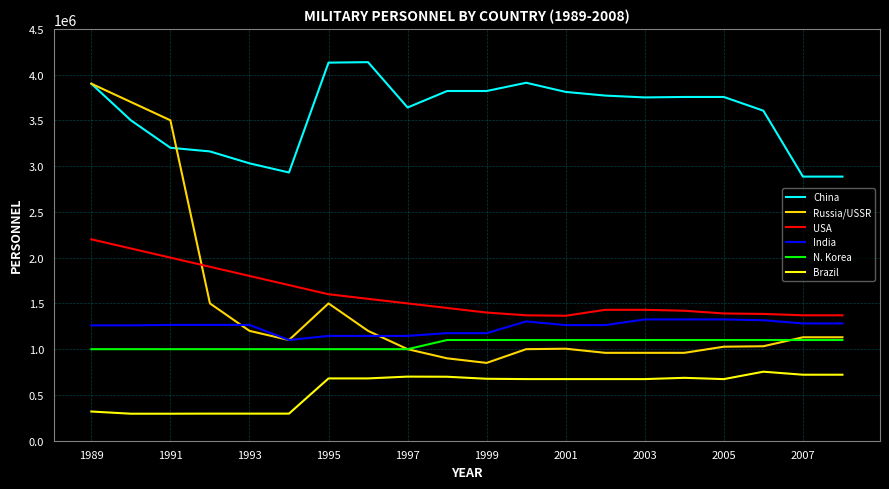

How many lines are shown in the chart?

6